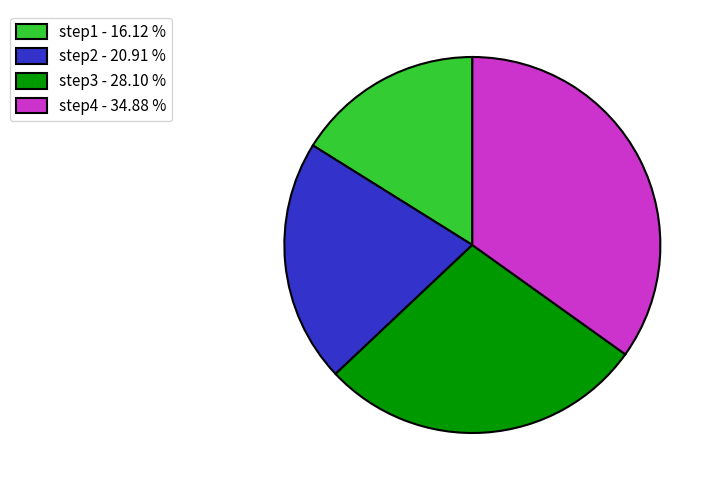

Do step1 - 16.12 % and step4 - 34.88 % together represent more than half of the pie?

Yes